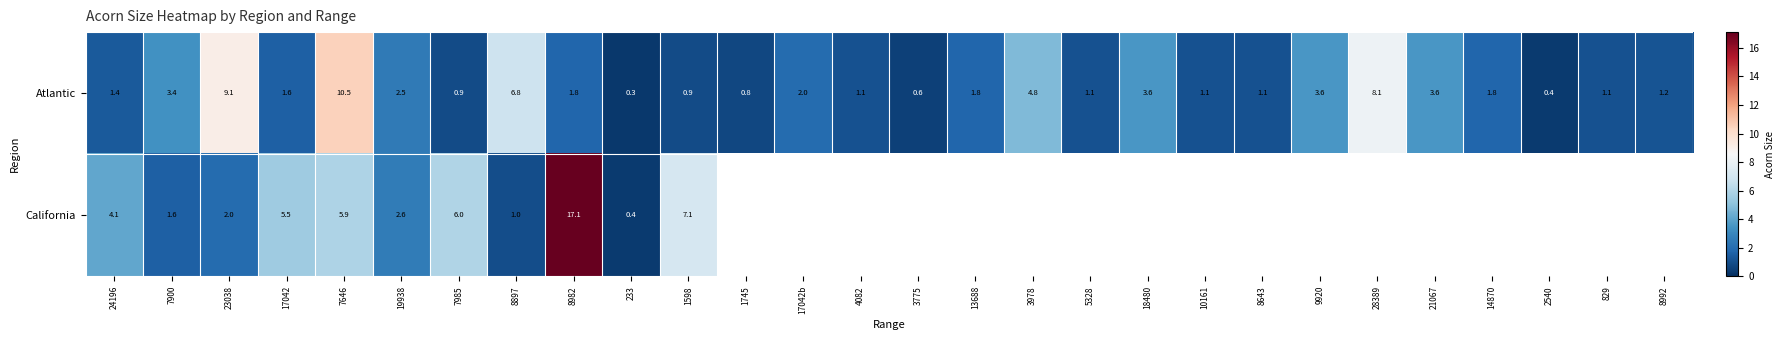

At 23038, list the series in order from largest to smallest.

Atlantic, California